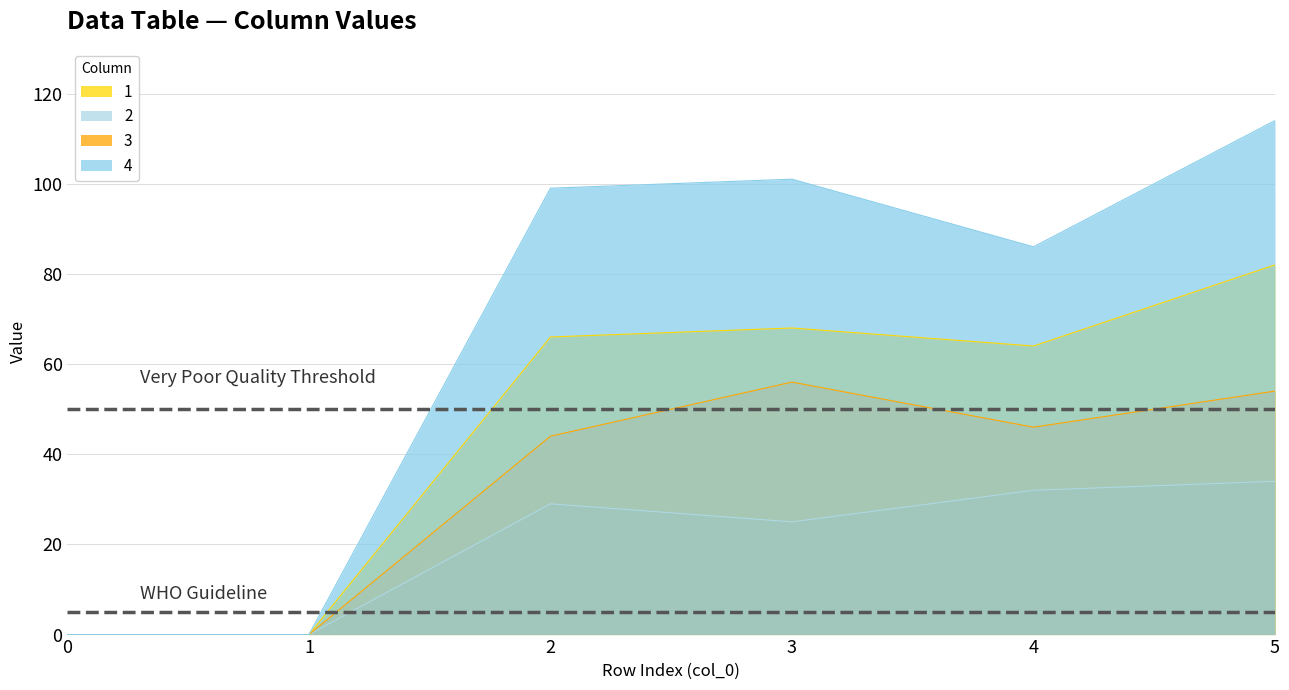

Which series has the largest total across all categories?

4